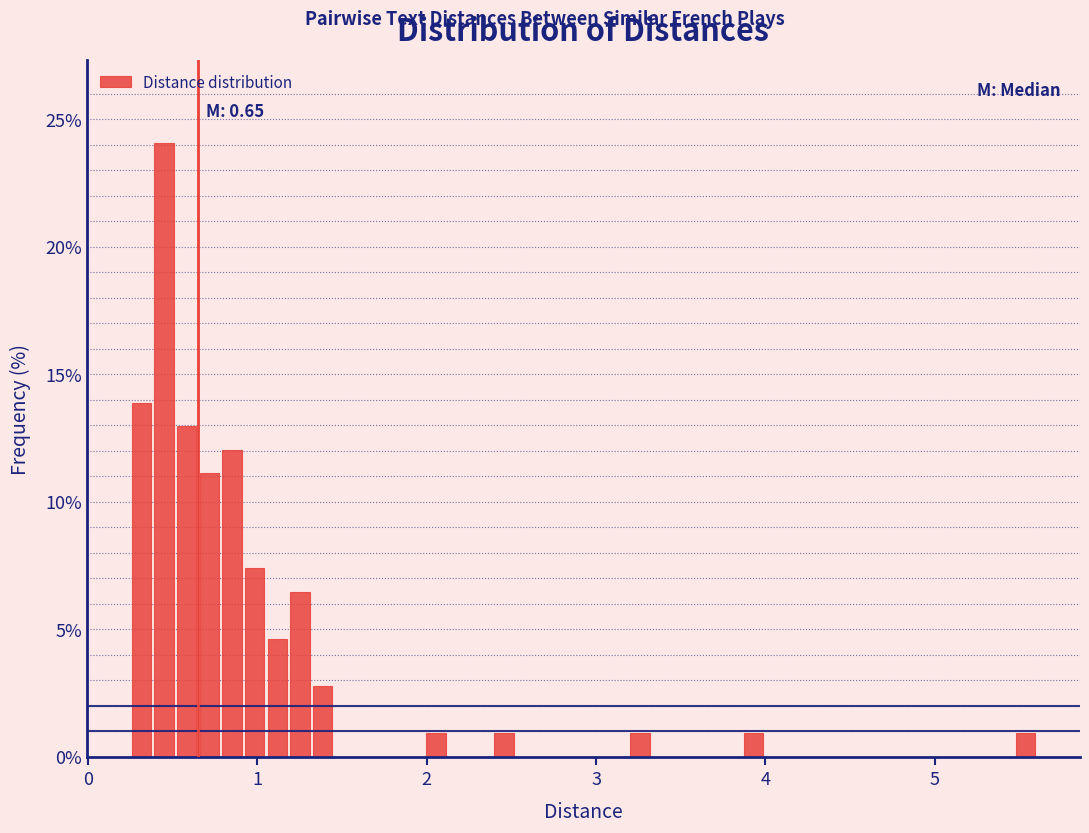

Read against the x-axis, roughly where is the centre of the tallest bar?

0.5